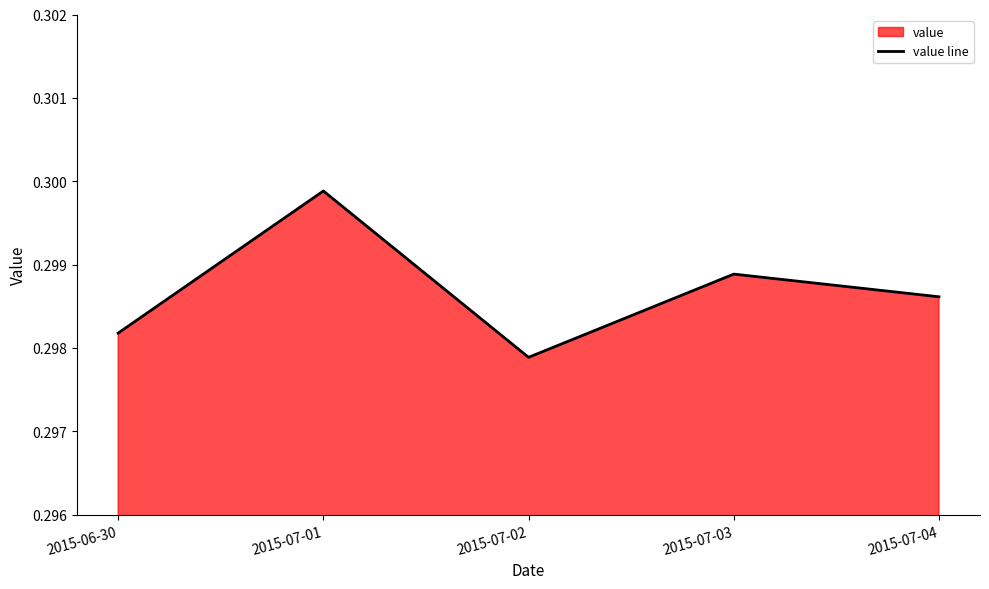

Where is the first local minimum?

2015-07-02